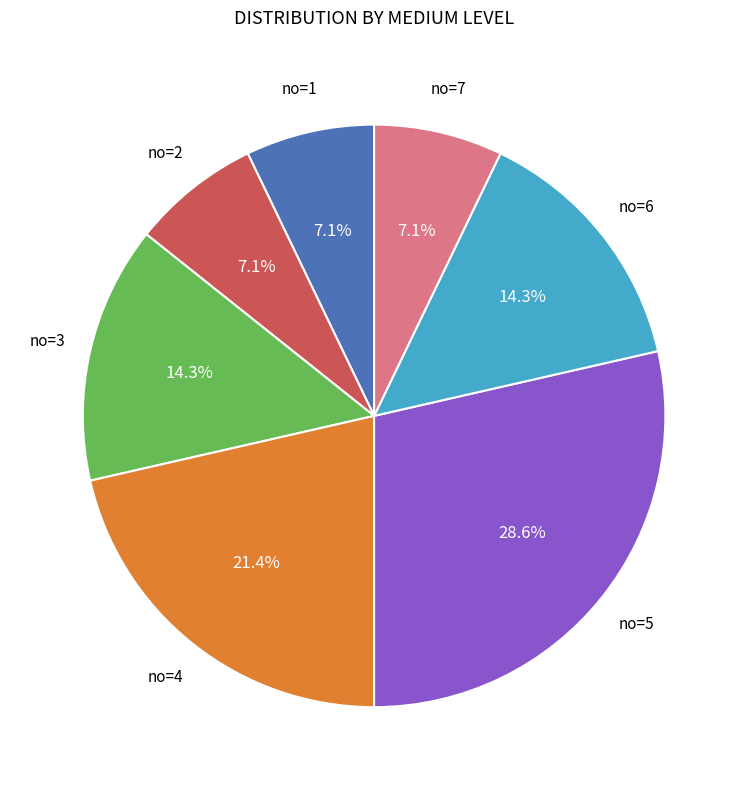

Is there any slice that represents more than half of the pie?

No